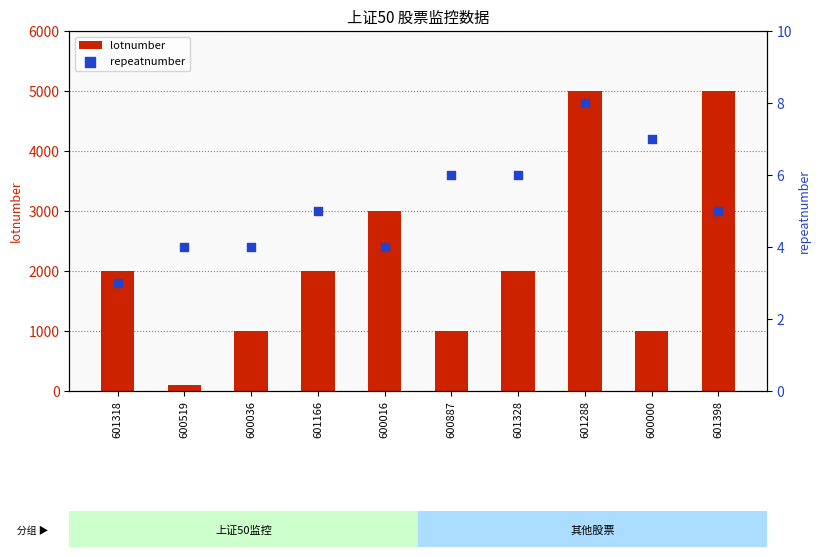

Which series has the widest spread of Y values?

lotnumber